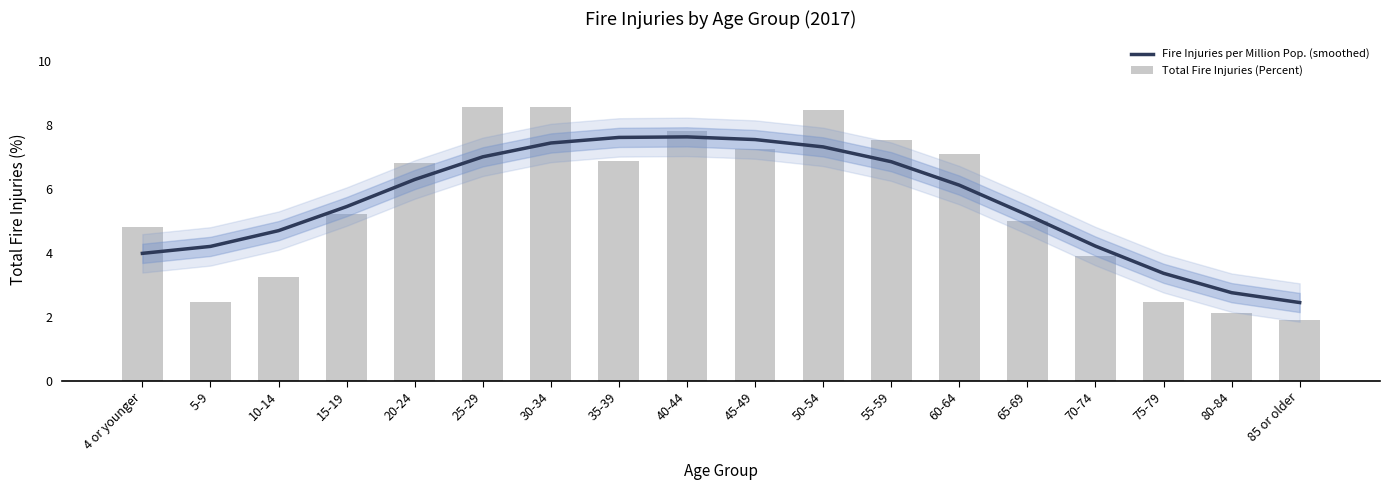

Are the bars grouped side by side (vs. stacked)?

Yes